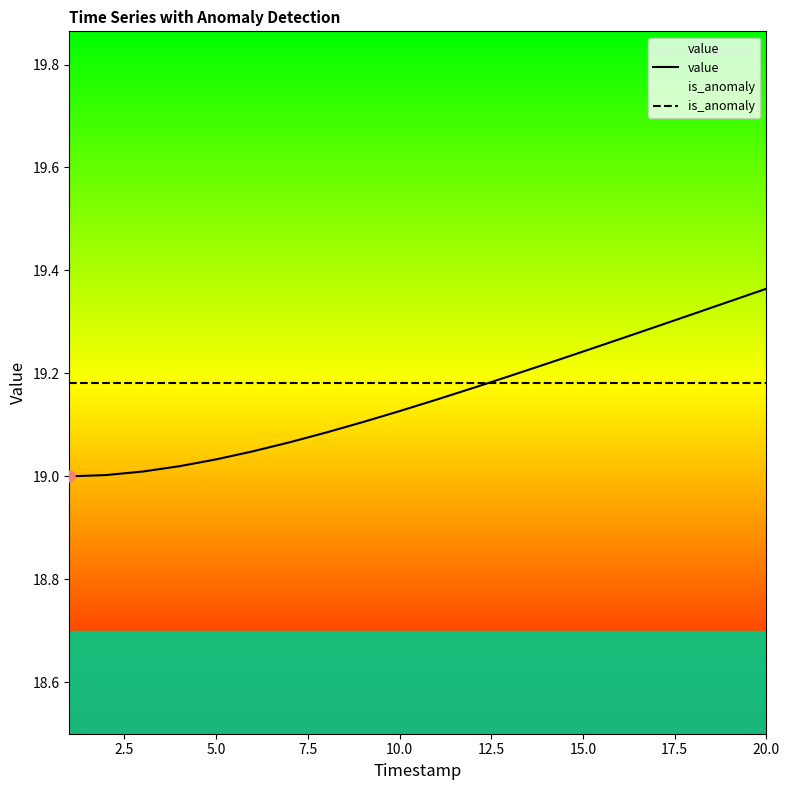

At how many categories does at least one series exceed 19?

20